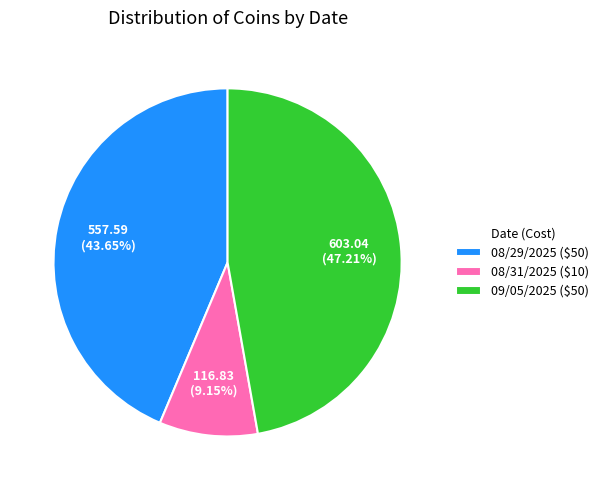

What percentage is the 09/05/2025 ($50) slice, to the nearest percent?

47%